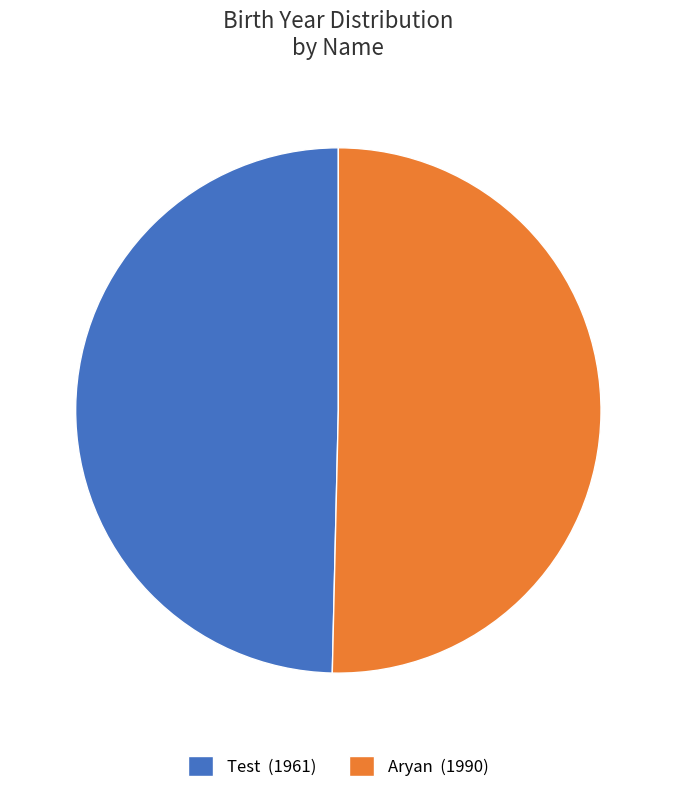

The Aryan (1990) slice represents 50% of the pie. True or false?

True